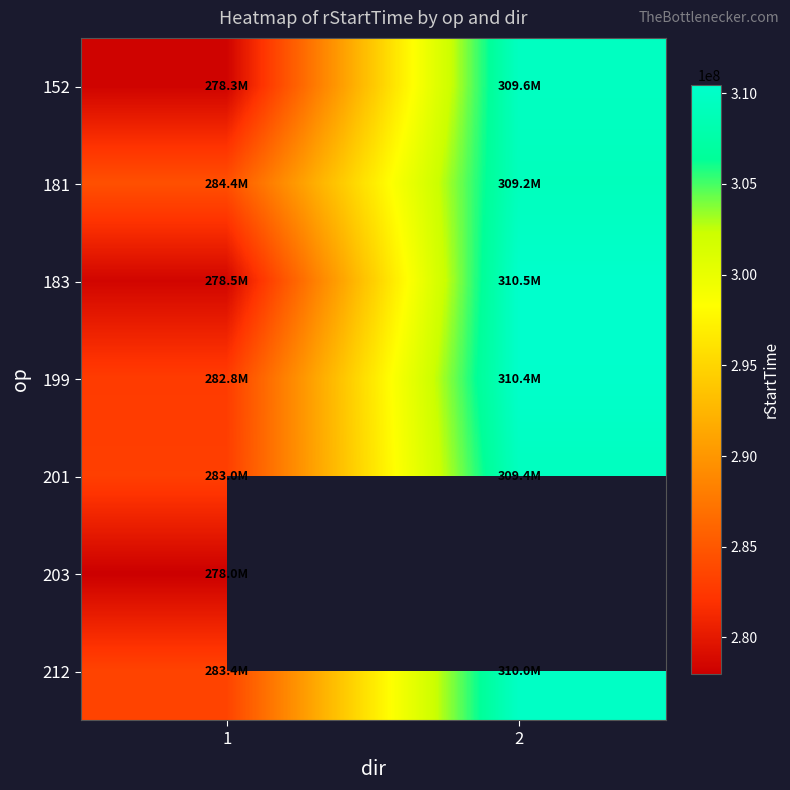

List the labels in order of 183 value, largest first.

2, 1